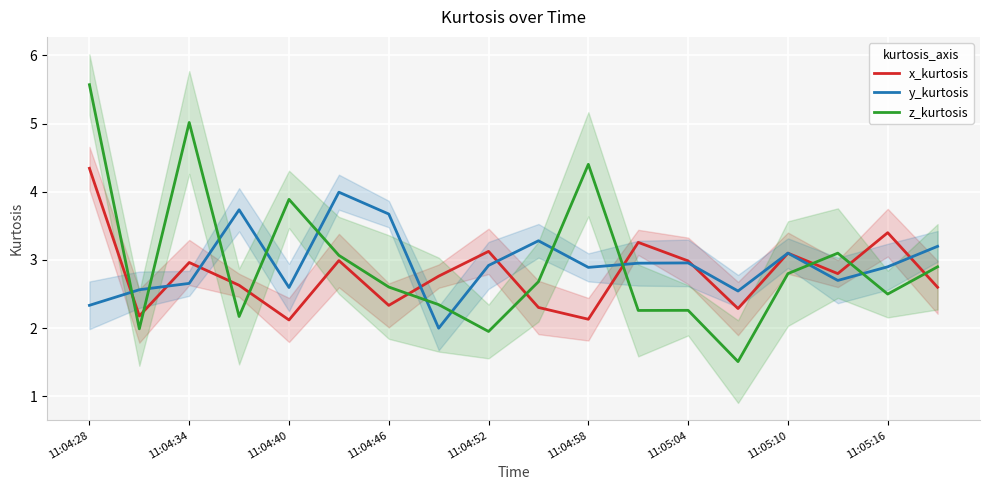

What is the minimum value for z_kurtosis?

1.5